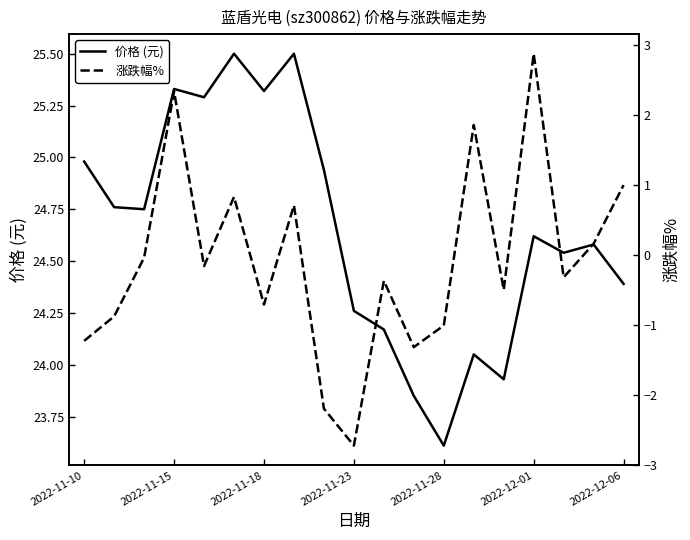

What position from the left is 7?

8